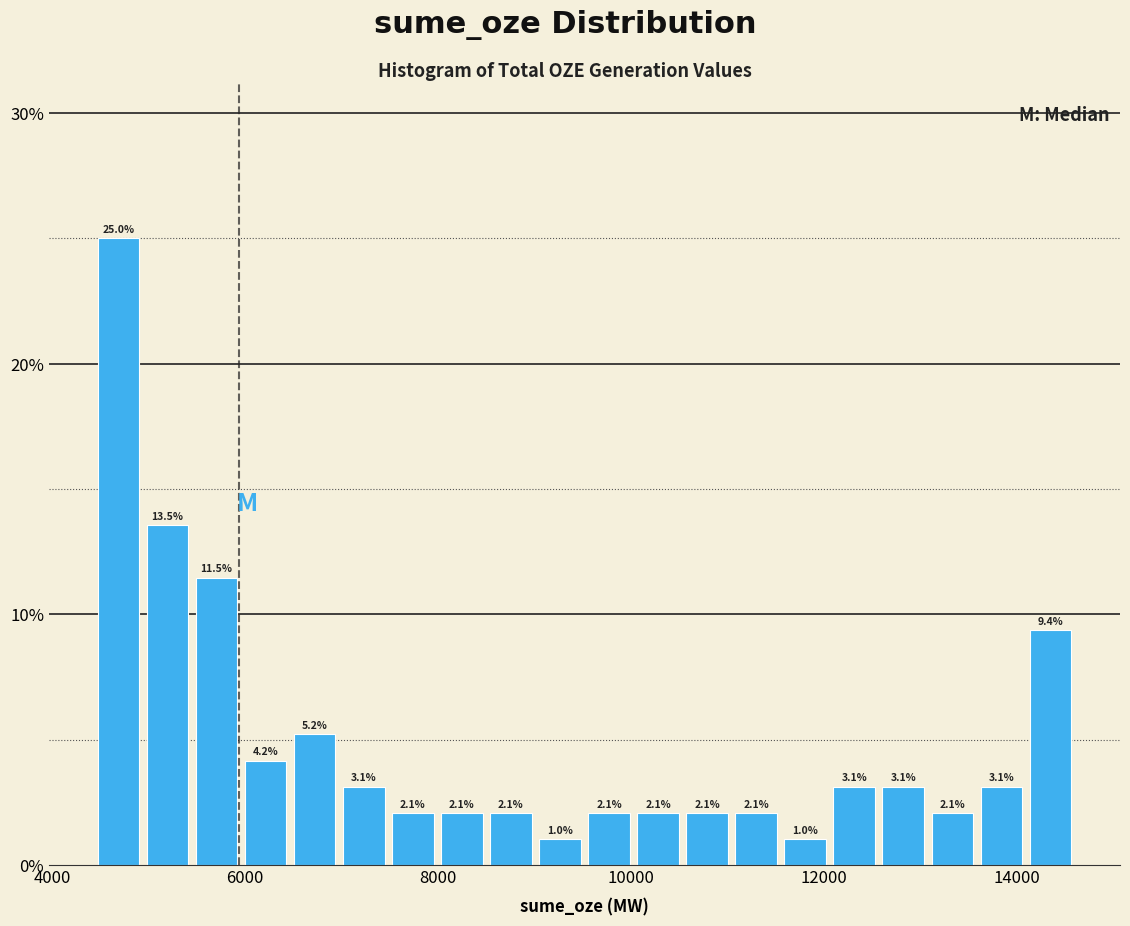

Read against the x-axis, roughly where is the centre of the tallest bar?

4600